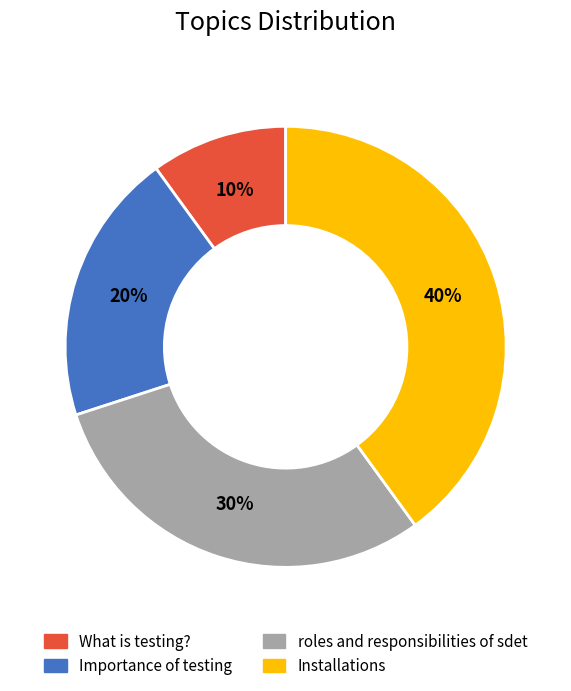

To the nearest percent, what is the combined percentage of roles and responsibilities of sdet and Importance of testing?

50%